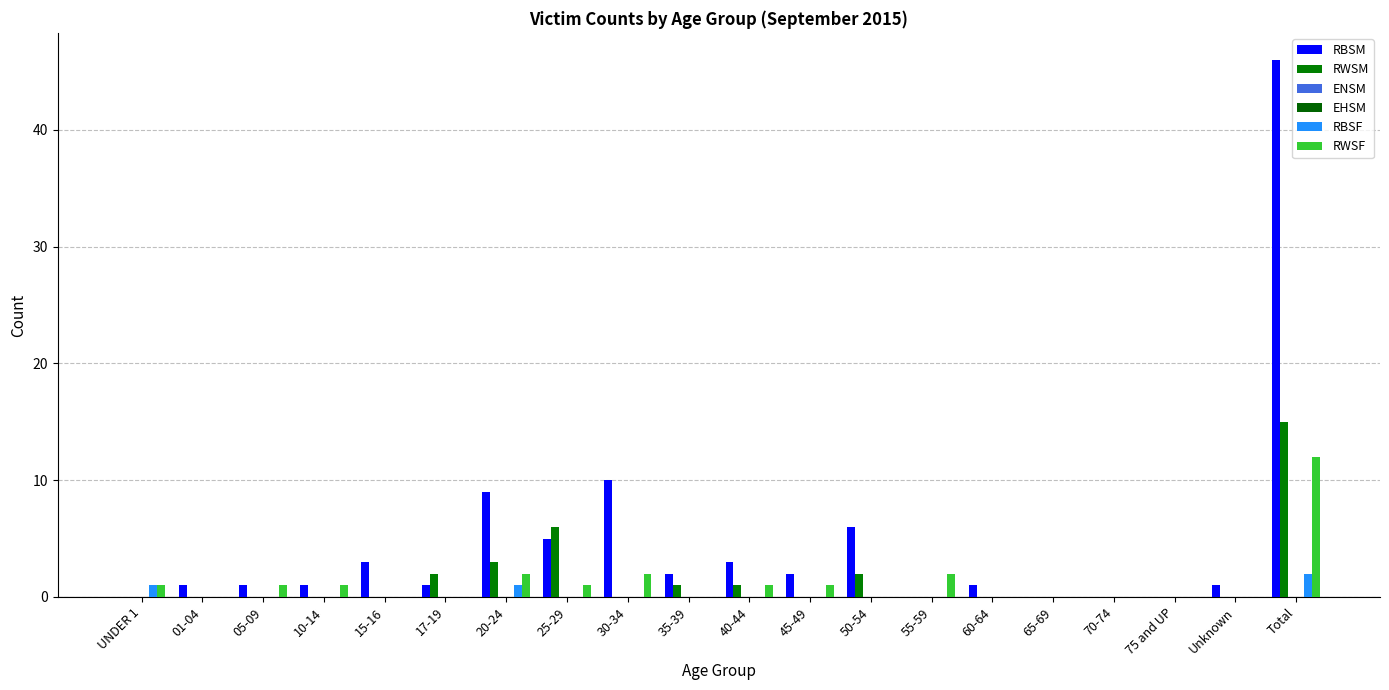

Which series changed the most between 25-29 and 55-59?

RWSM